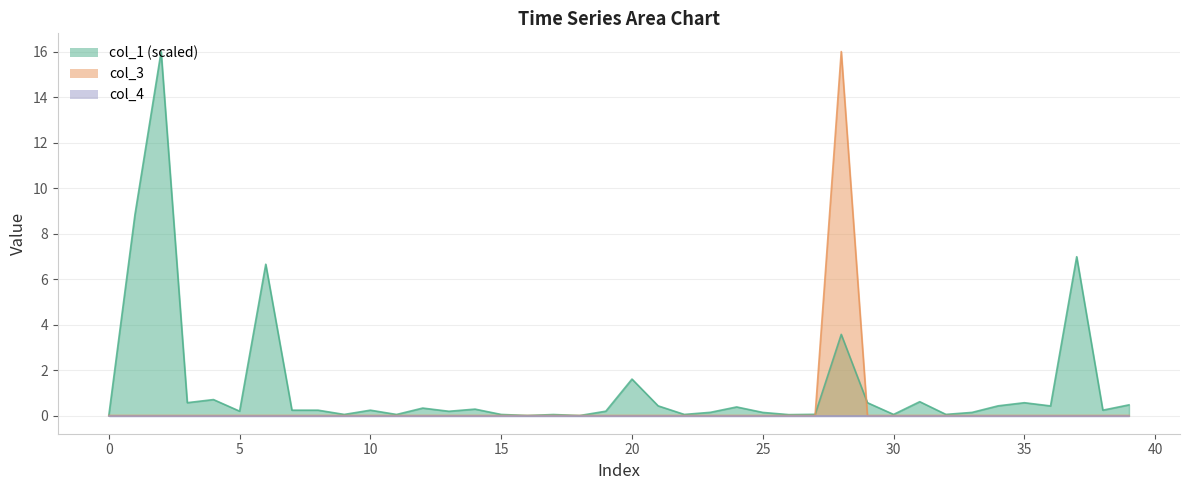

How many data points in col_3 are above 0?

1